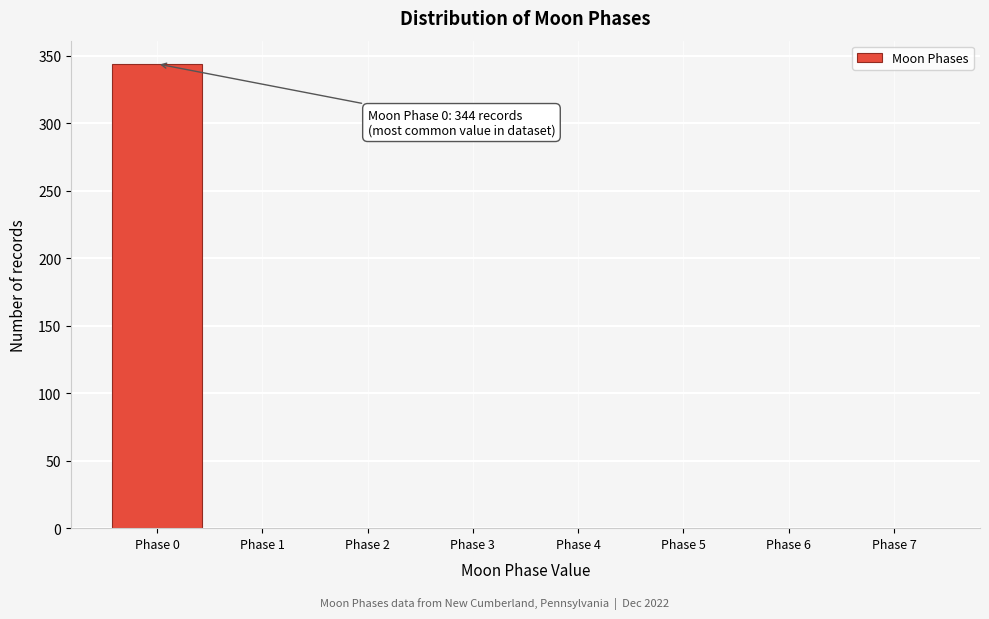

Which range on the x-axis has the tallest bar?

-0.5 to 0.5